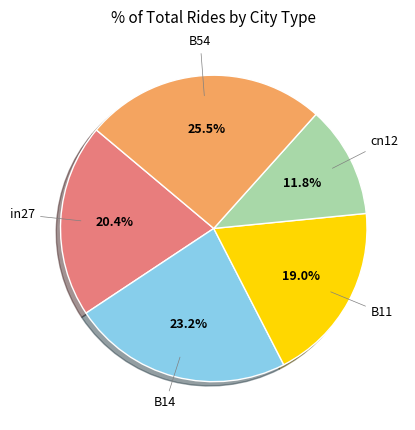

Is there any slice that represents more than half of the pie?

No